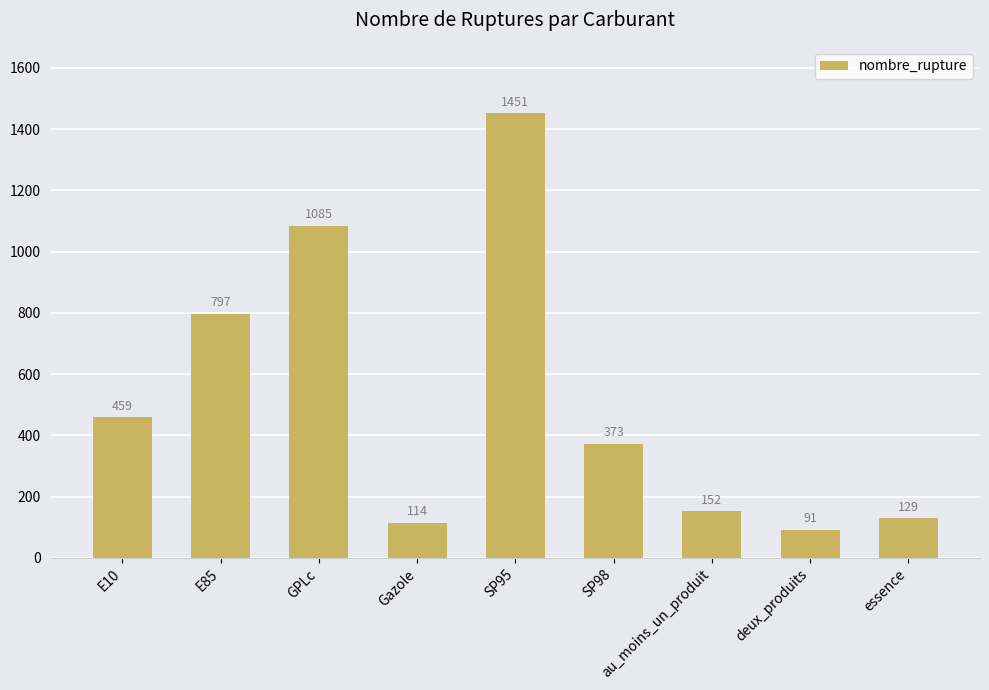

At which label does the data first exceed 373?

E10